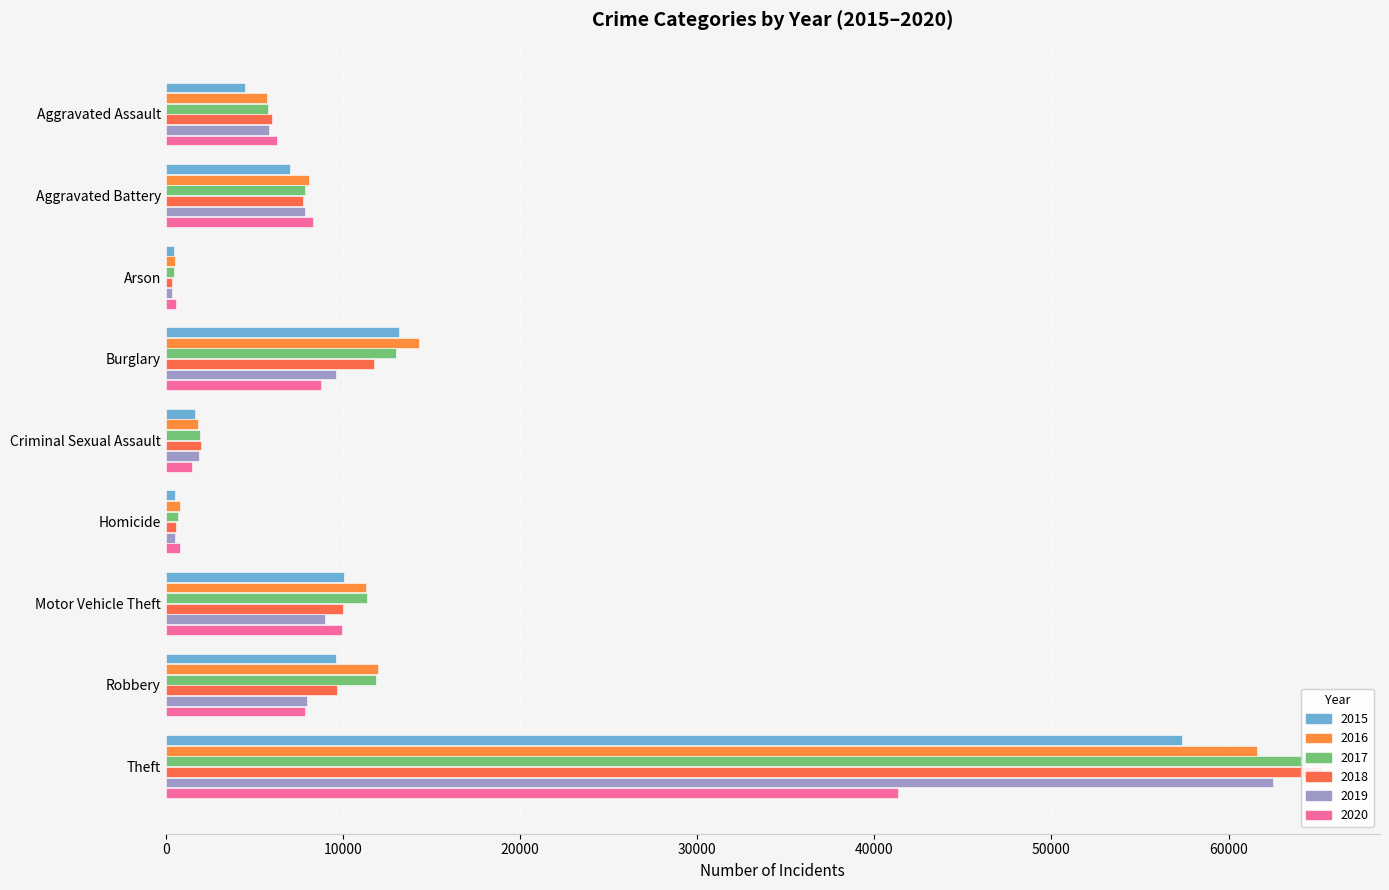

Is it true that 2017 equals 84369 at Theft?

False